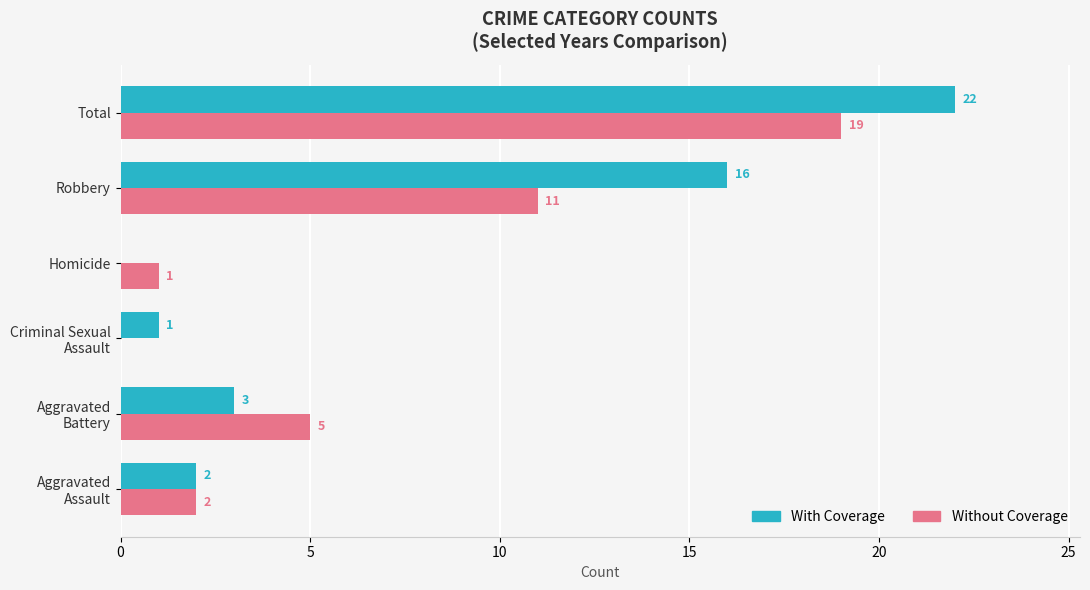

What is the greatest value displayed?

22